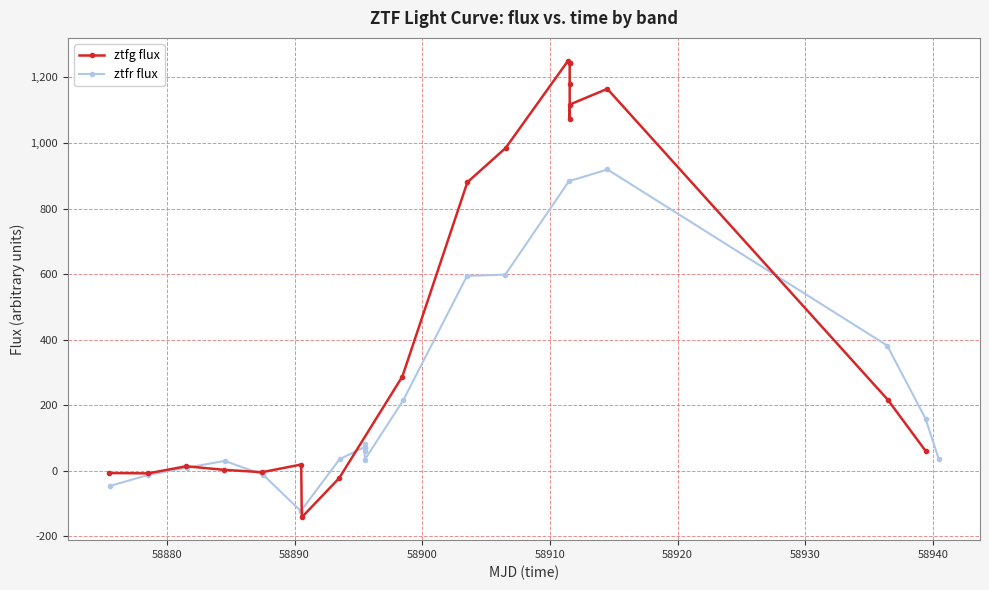

What are all the series names shown in the legend?

ztfg flux, ztfr flux